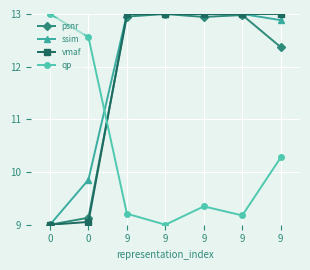

What is the spread (max minus min) of values at 9?

3.8